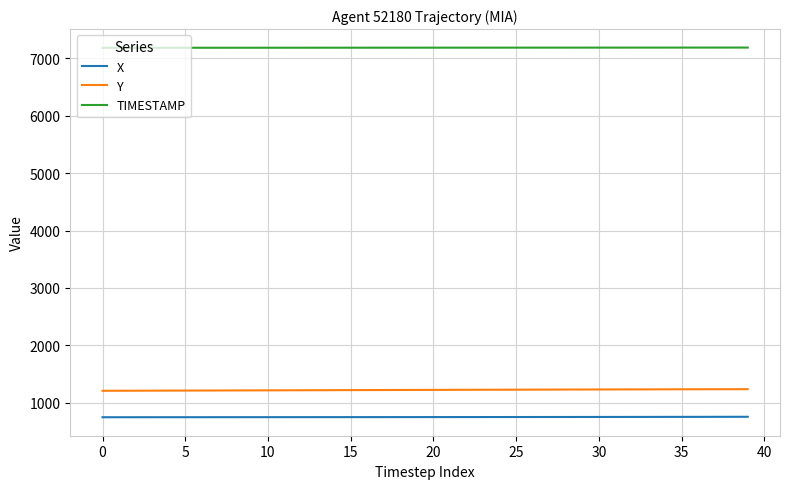

True or false: X and Y cross at least once.

False